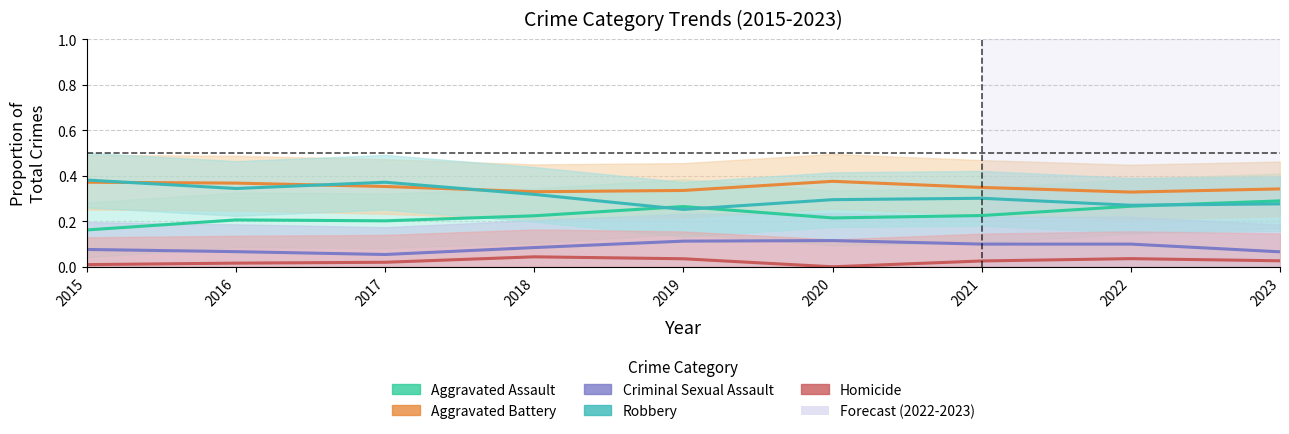

At 2023, list the series in order from largest to smallest.

Aggravated Battery, Aggravated Assault, Robbery, Criminal Sexual Assault, Homicide